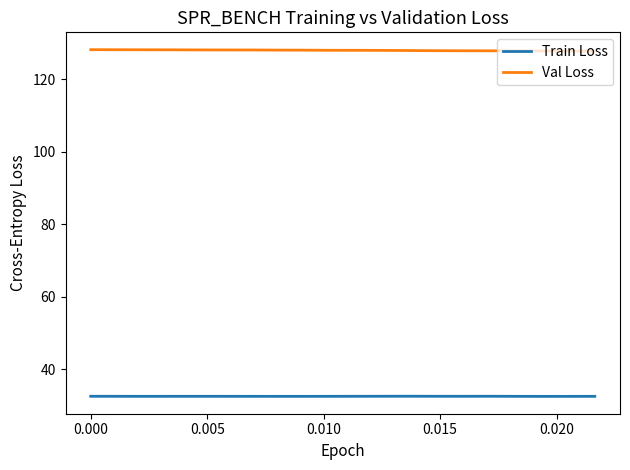

True or false: Train Loss and Val Loss cross at least once.

False